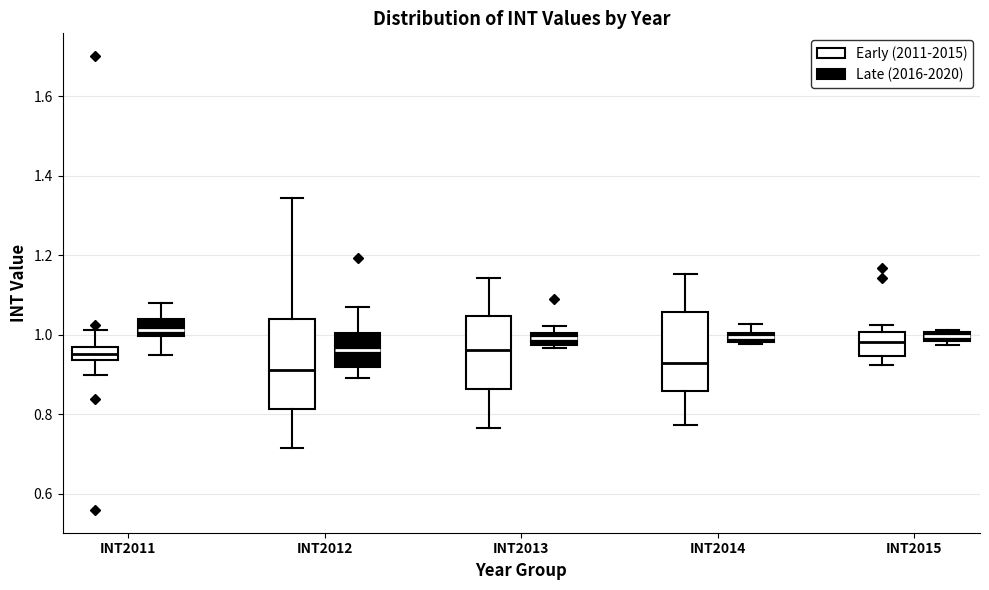

Where does the upper whisker of the box for INT2014 (Late (2016-2020)) end on the y-axis? The values are not printed on the chart, so give them approximately, as read against the axis.

1.02